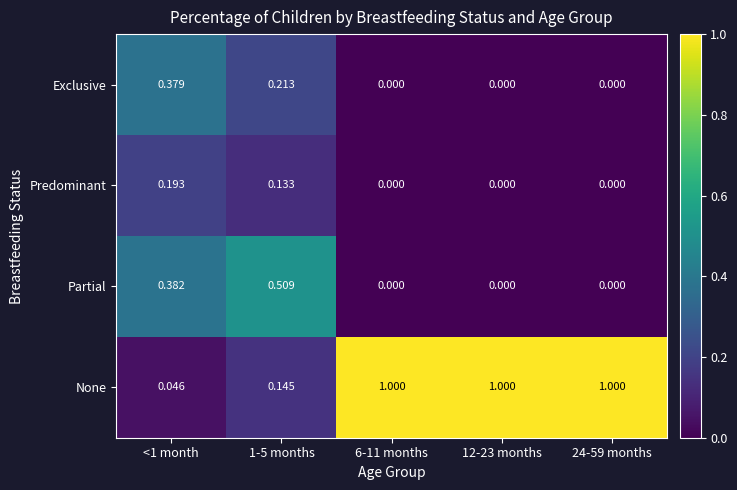

Count the number of categories in the chart.

5